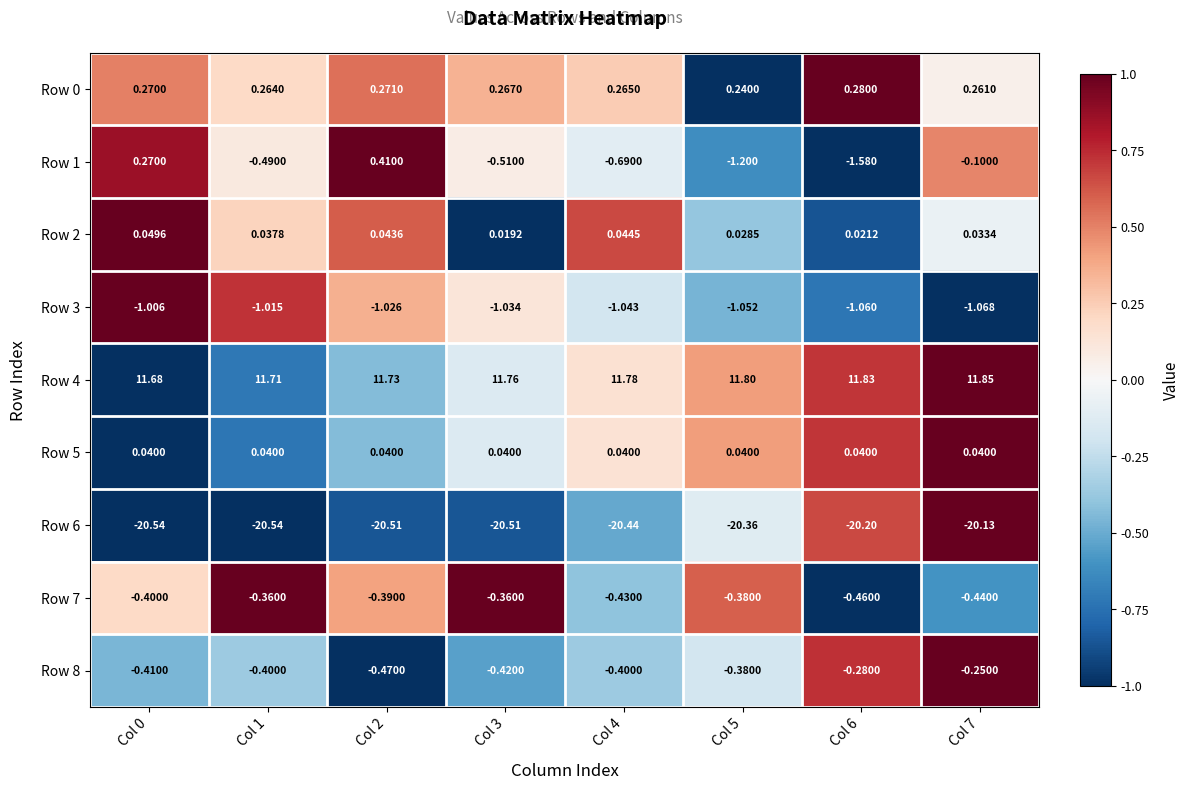

Is the value of Row 1 at Col 3 greater than the value of Row 6 at Col 7?

Yes